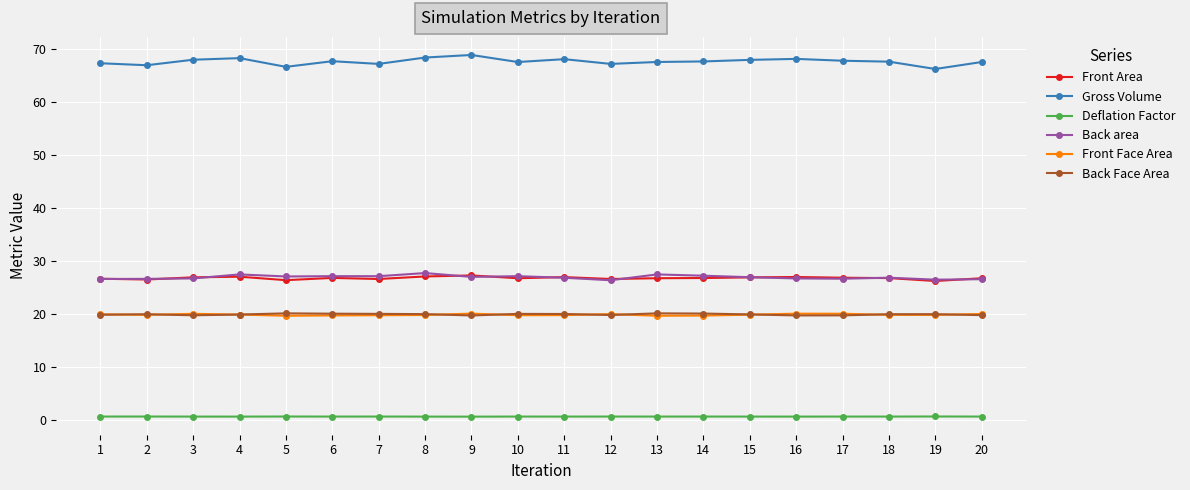

What is the minimum value for Front Face Area?

19.7